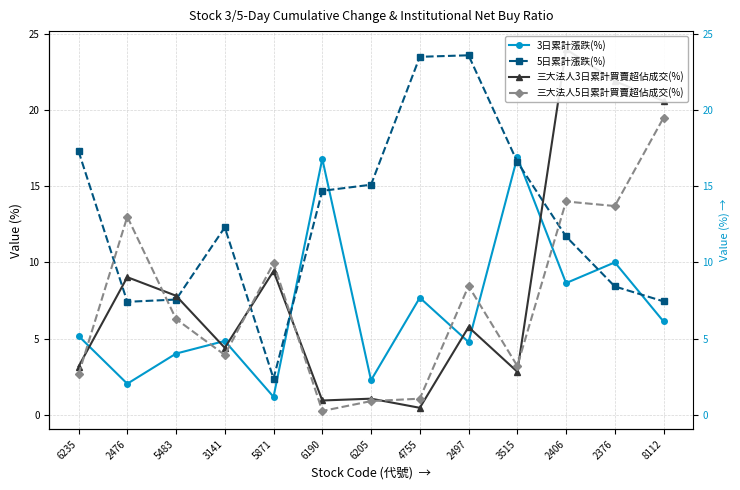

What is the label of the 4th point from the right?

3515